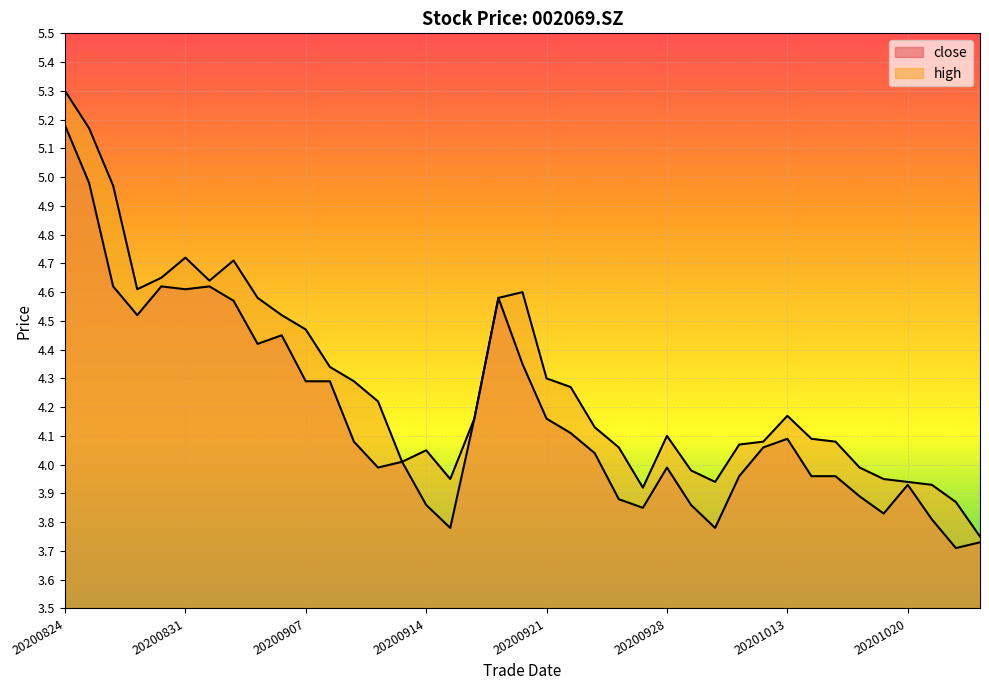

What is the highest value of the close series?

5.2